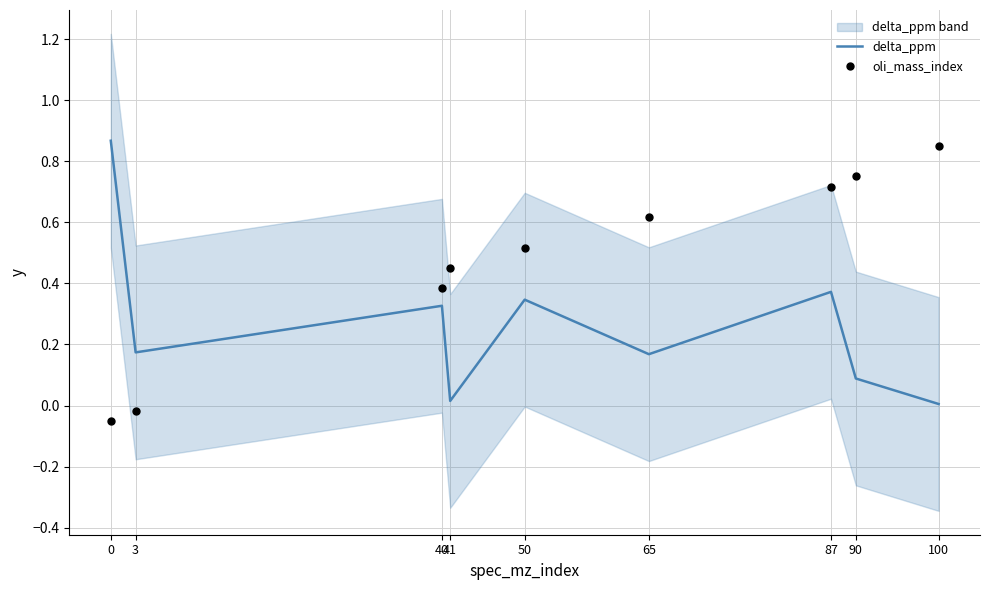

What is the total value across all series at 100?

0.9